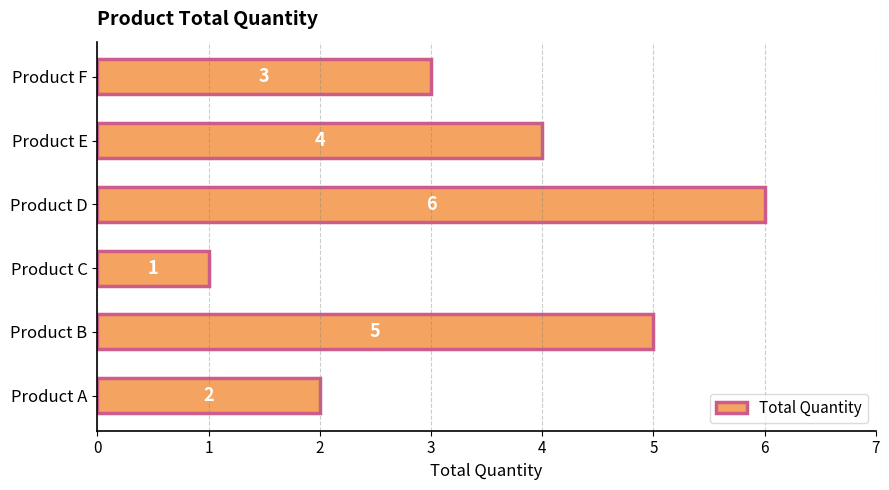

Reading bottom to top, list all the values displayed in this chart.

2	5	1	6	4	3